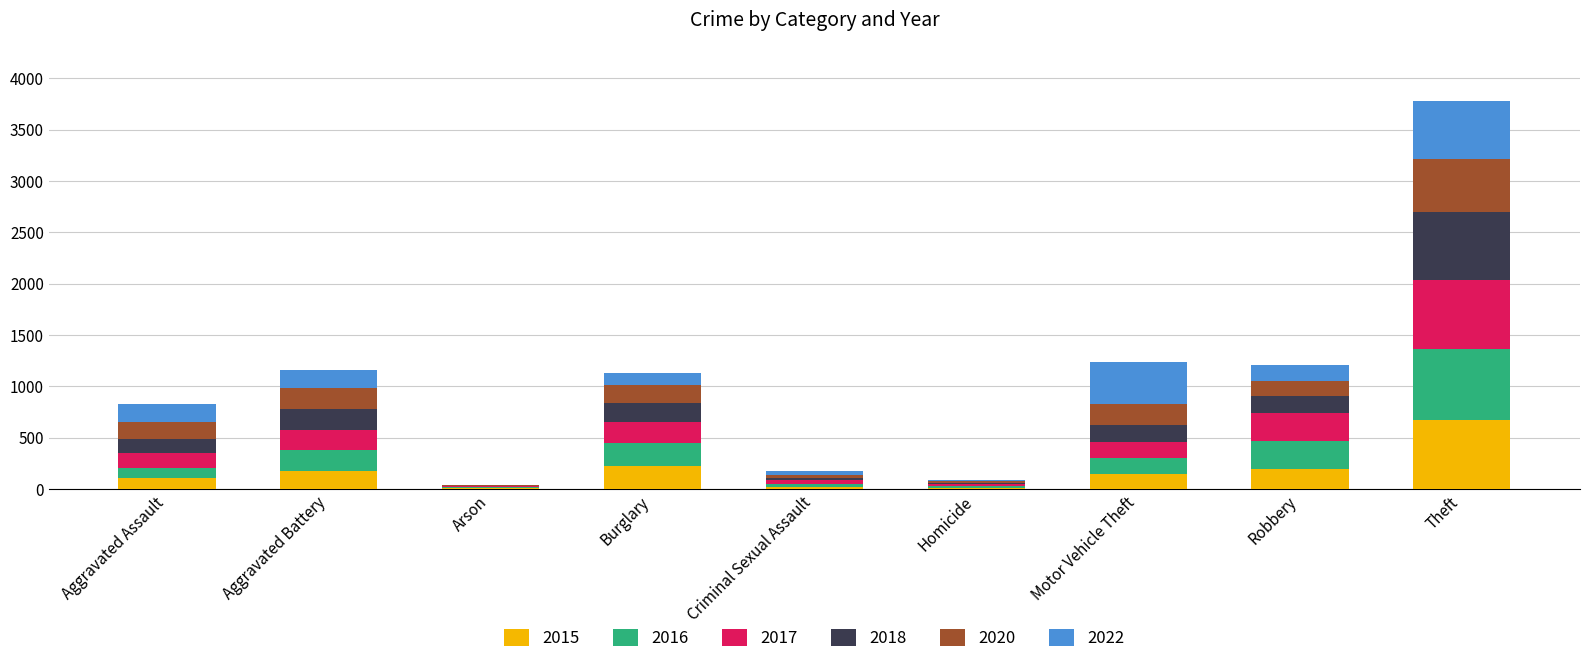

What are all the series names shown in the legend?

2015, 2016, 2017, 2018, 2020, 2022